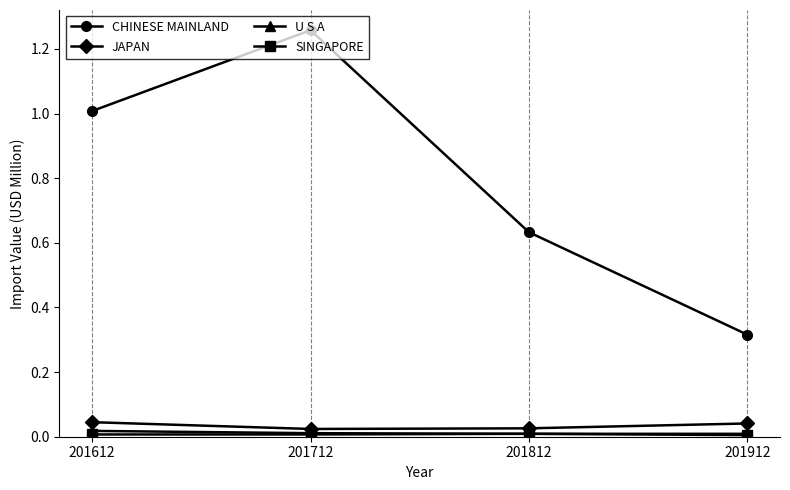

How many lines are shown in the chart?

4